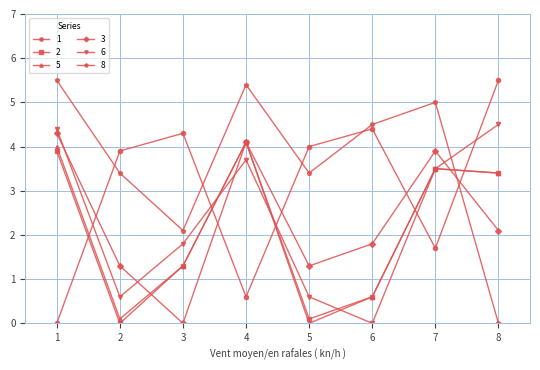

The value of 8 at 2 is 5.9. True or false?

False